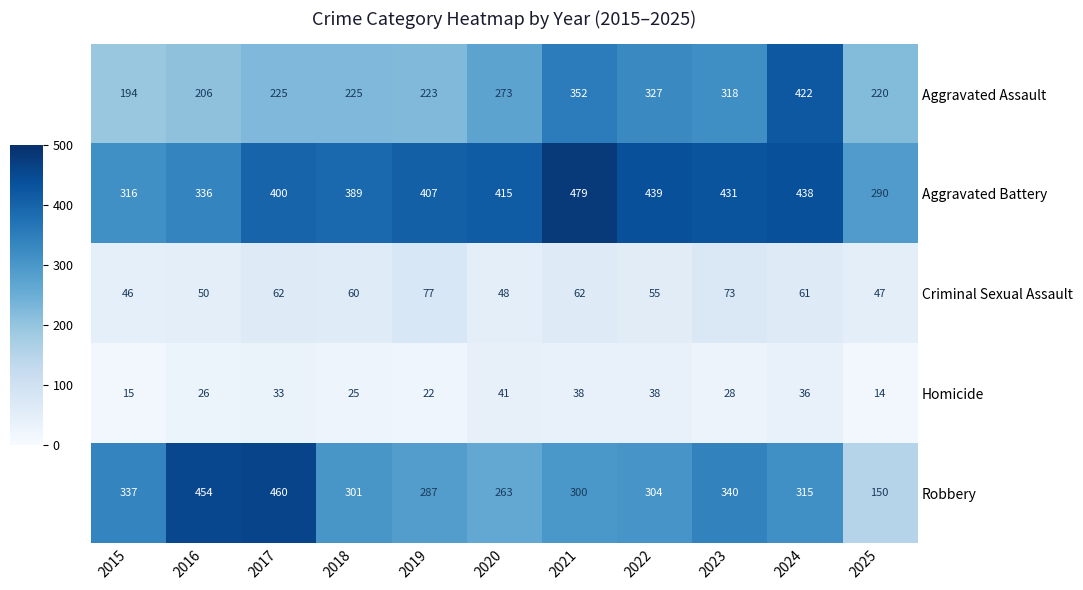

Where does the Homicide series first go above 28?

2017